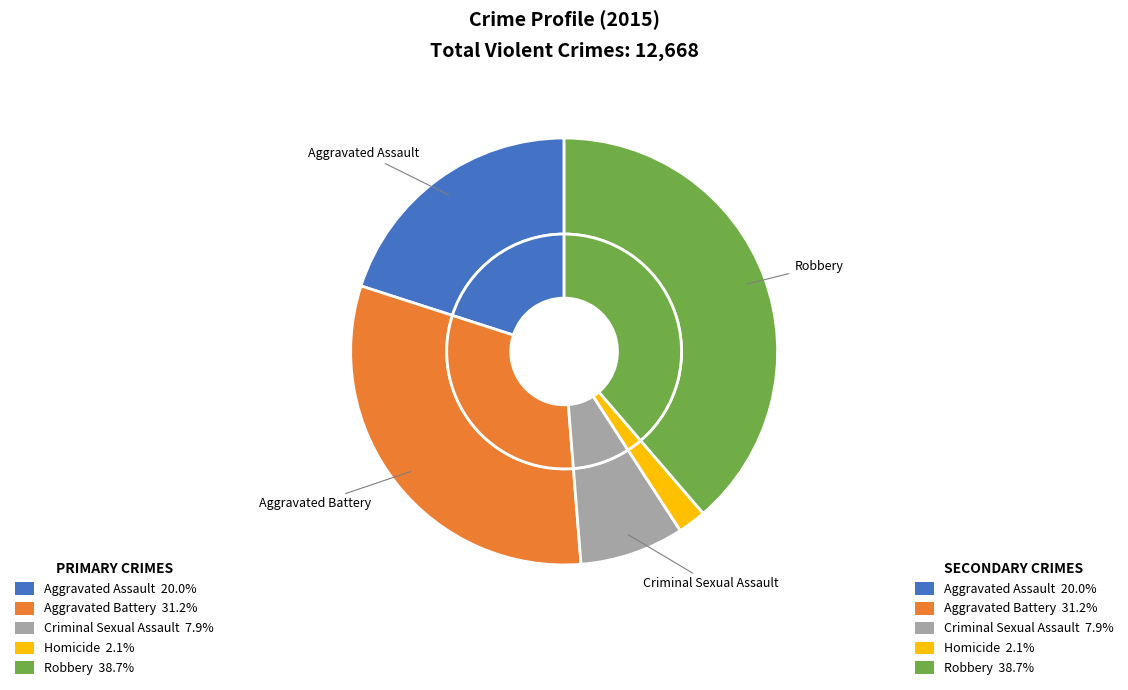

What is the change in value from Aggravated Assault to Homicide?

-2267